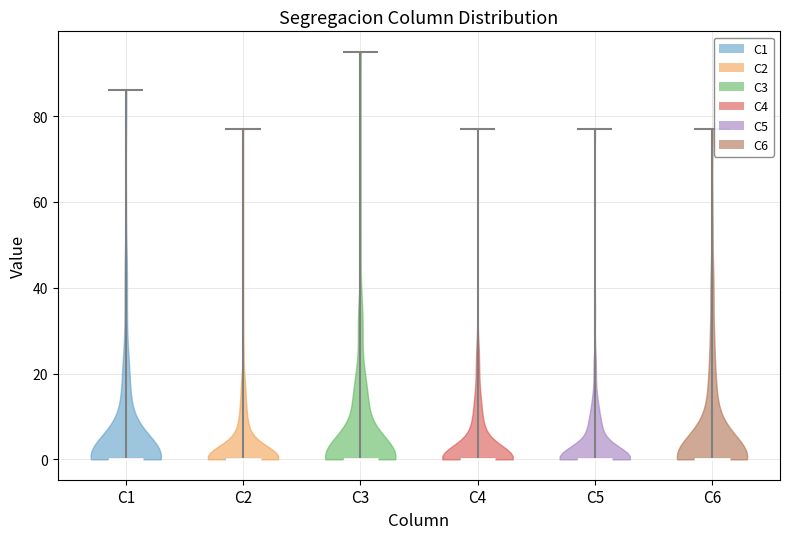

What is the lowest point the violin for C6 reaches on the y-axis? The values are not printed on the chart, so give them approximately, as read against the axis.

0